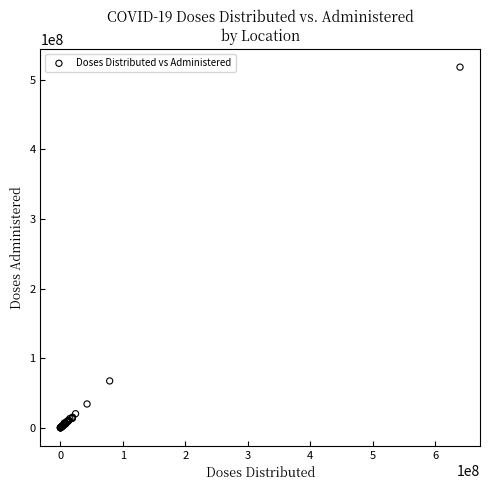

What Y value in the scatter plot is closest to 259035076?

67324744